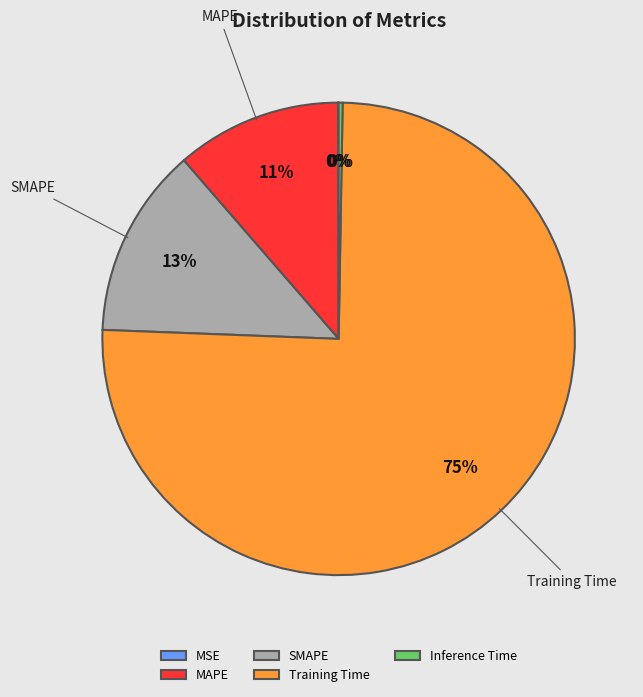

What percentage is the SMAPE slice, to the nearest percent?

13%